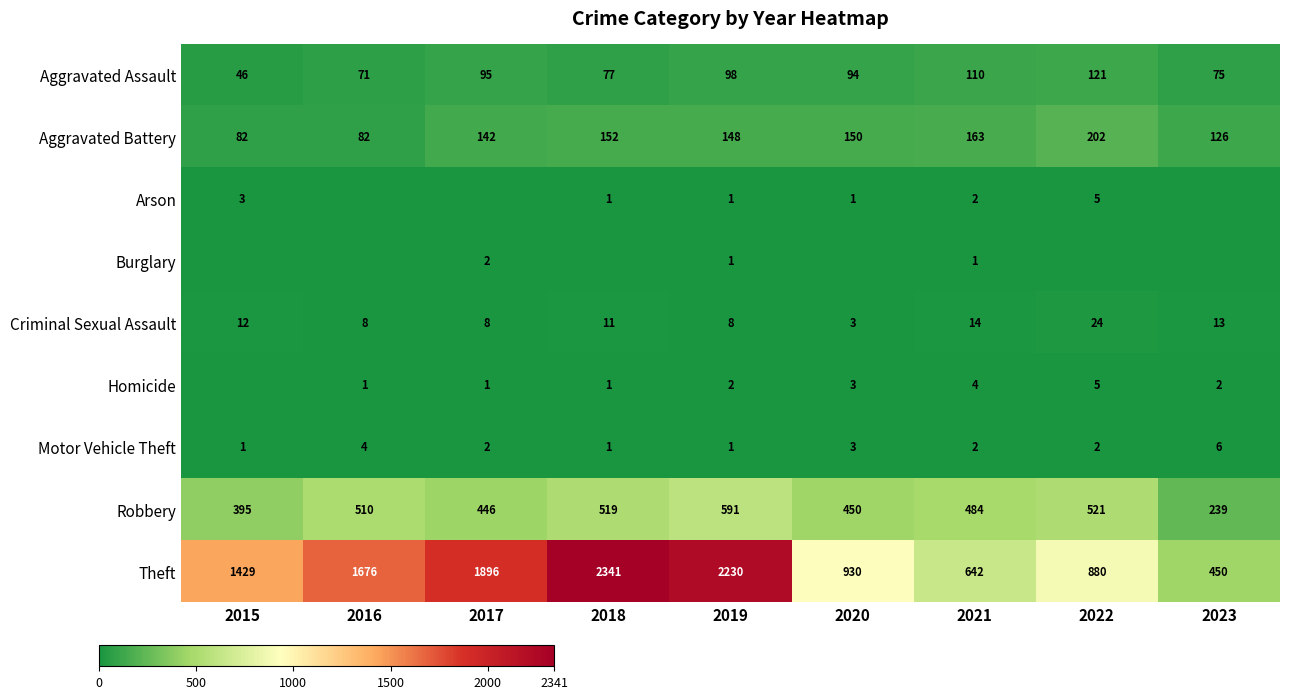

What is the total value across all series at 2020?

1634